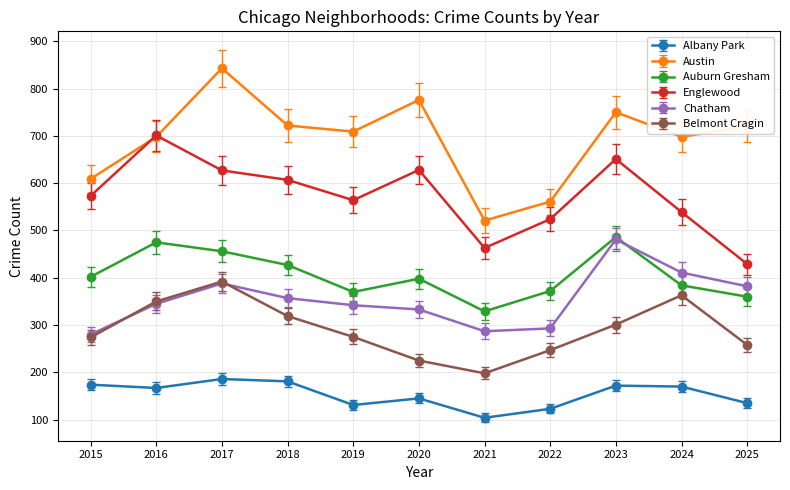

Where is Albany Park nearest to the value 145?

2020